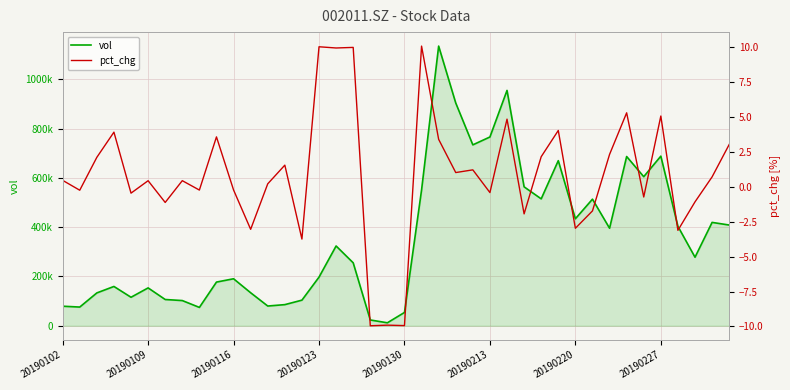

What is the total value across all series at 27?

563371.0